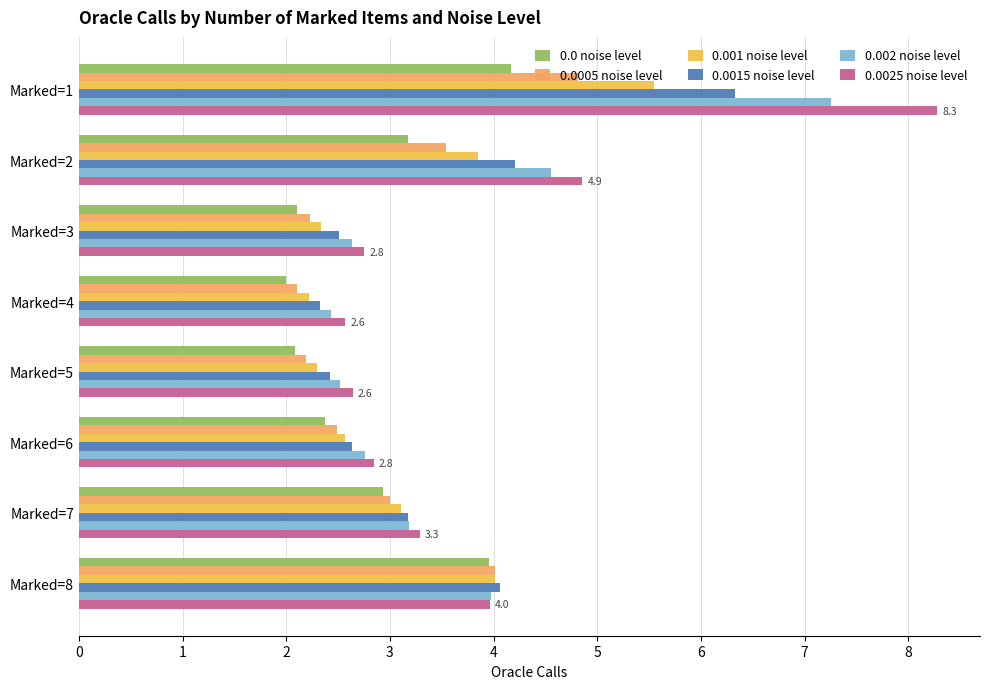

Rank the series by their maximum value, from highest to lowest.

0.0025 noise level, 0.002 noise level, 0.0015 noise level, 0.001 noise level, 0.0005 noise level, 0.0 noise level